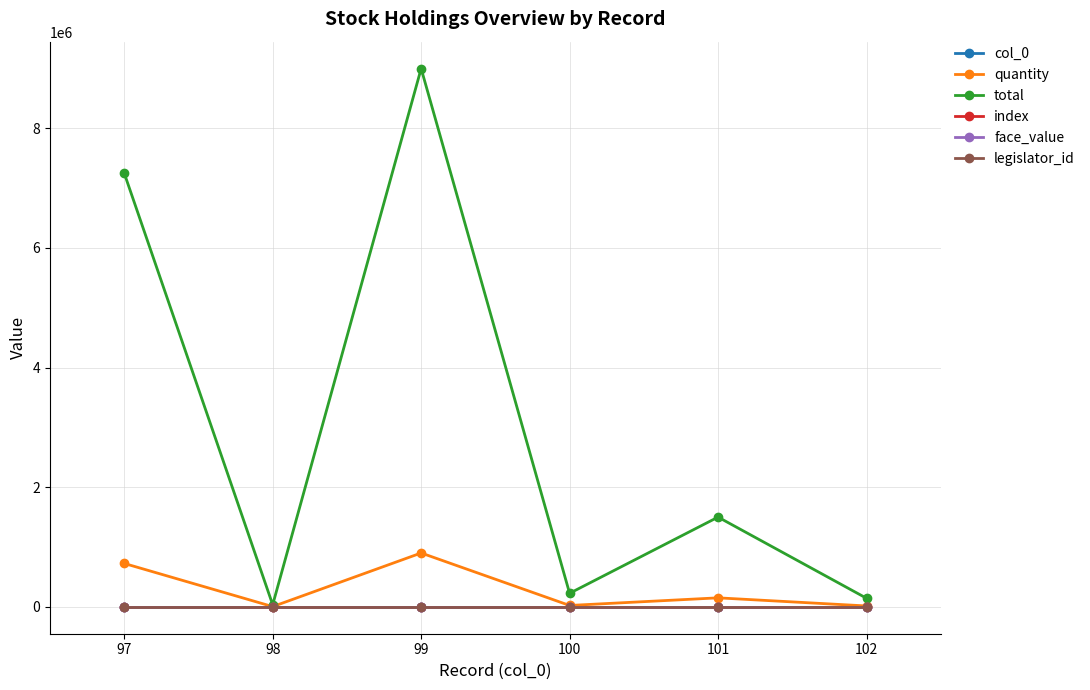

List the series in order of their peak value, lowest first.

face_value, col_0, index, legislator_id, quantity, total